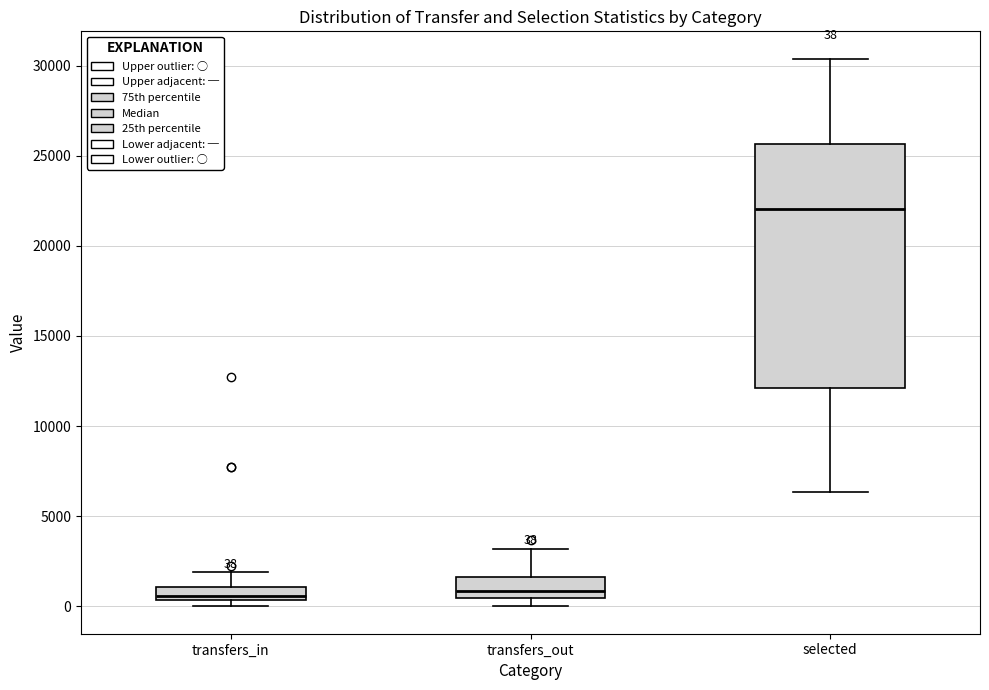

Comparing the boxes themselves (not the whiskers), which one is the tallest?

selected